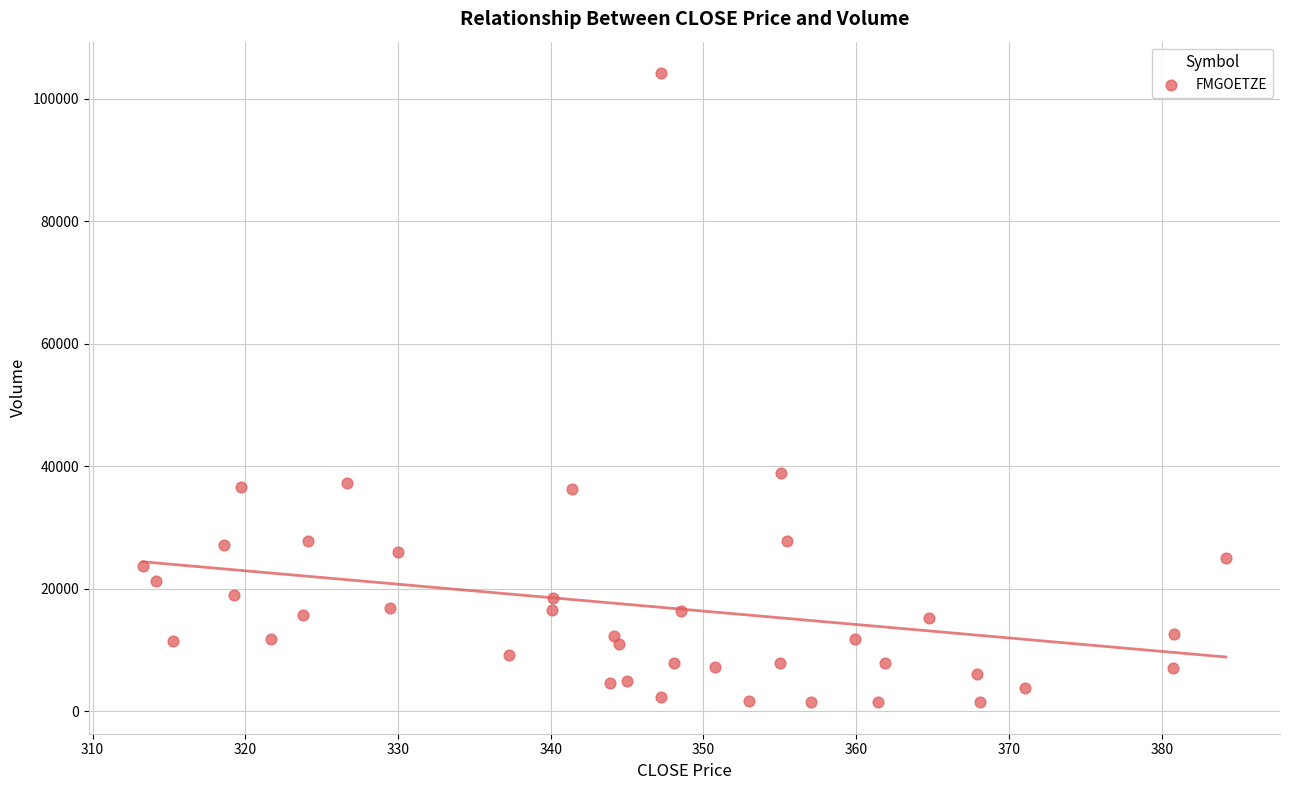

What Y value in the scatter plot is closest to 52811?

38881